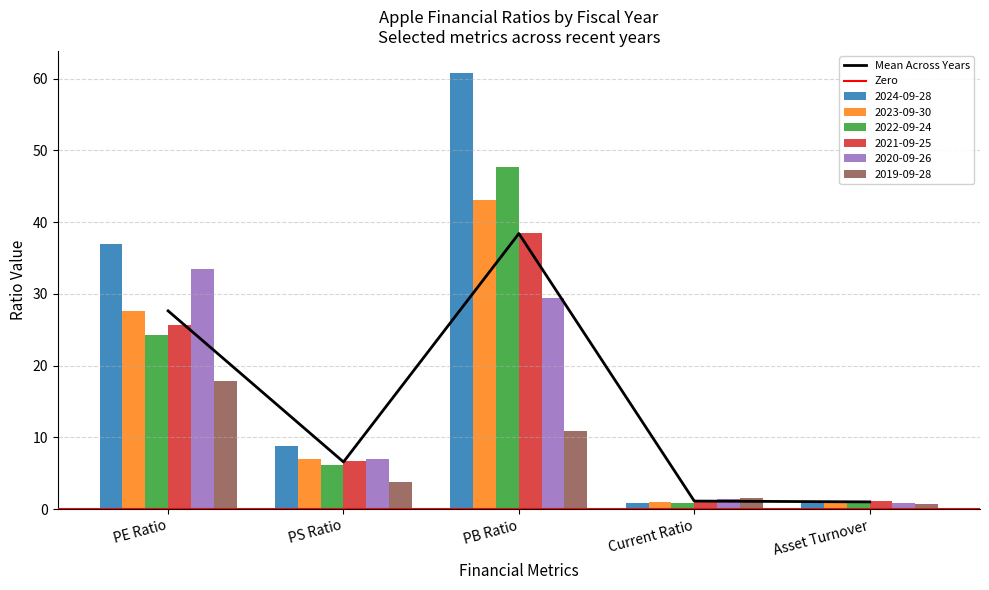

Are the bars grouped side by side (vs. stacked)?

Yes